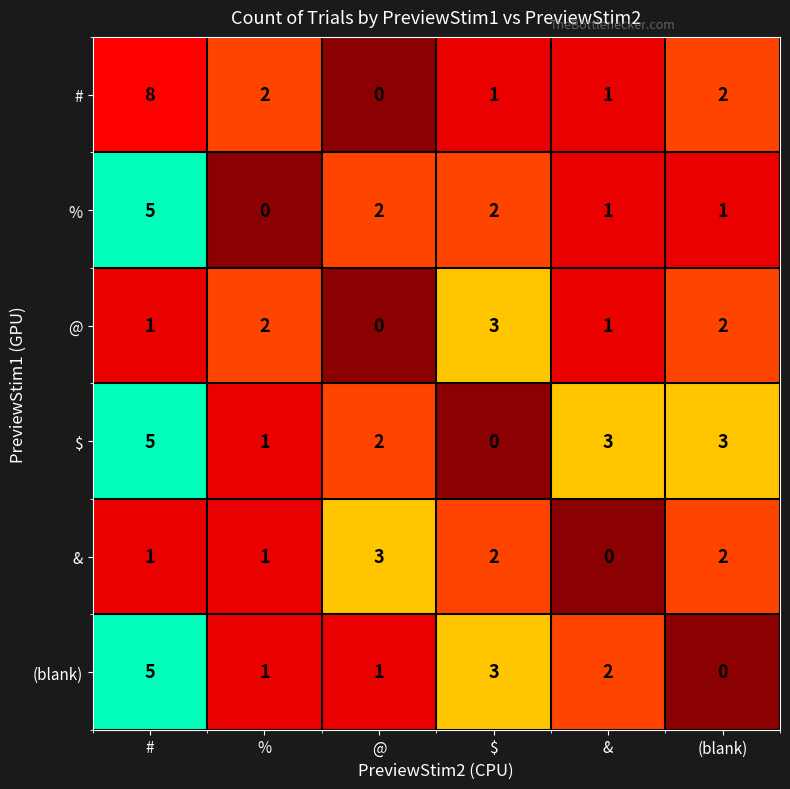

Which series has the widest spread of values?

#